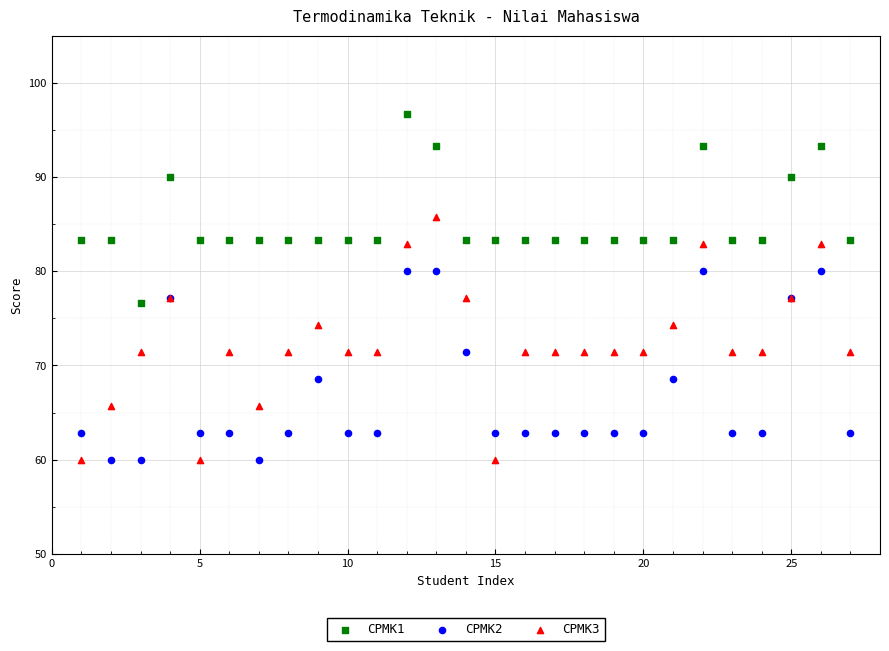

Which series reaches the maximum Y coordinate?

CPMK1